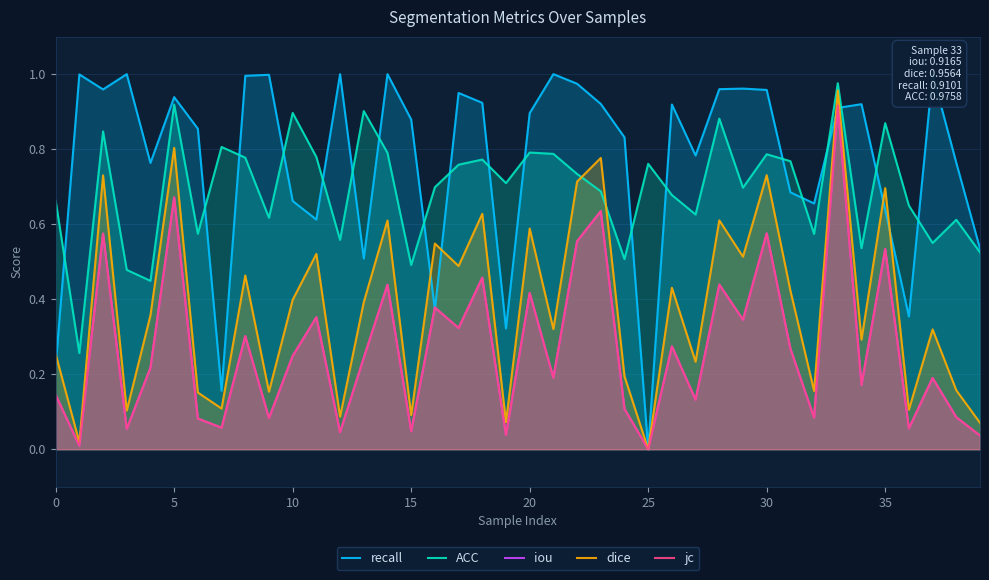

Rank the series by their maximum value, from lowest to highest.

iou, jc, dice, ACC, recall